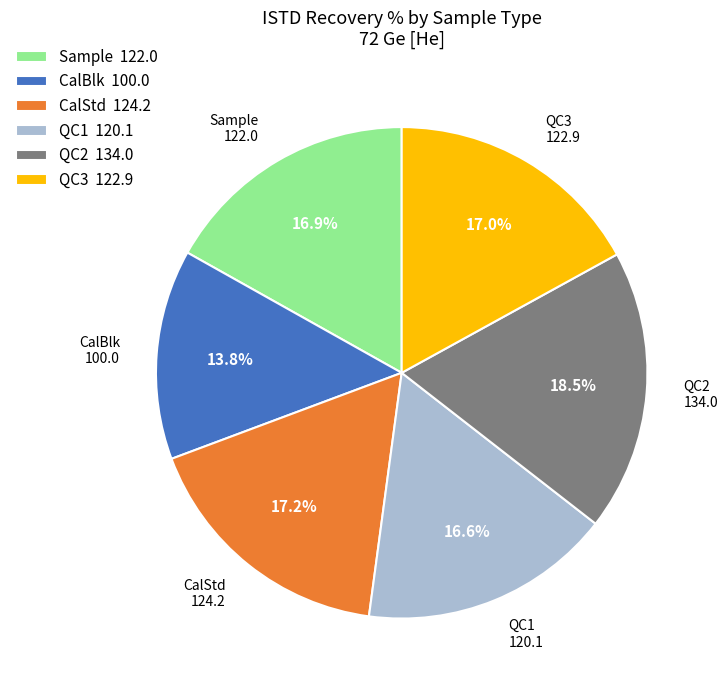

What percentage is the QC3 slice, to the nearest percent?

17%